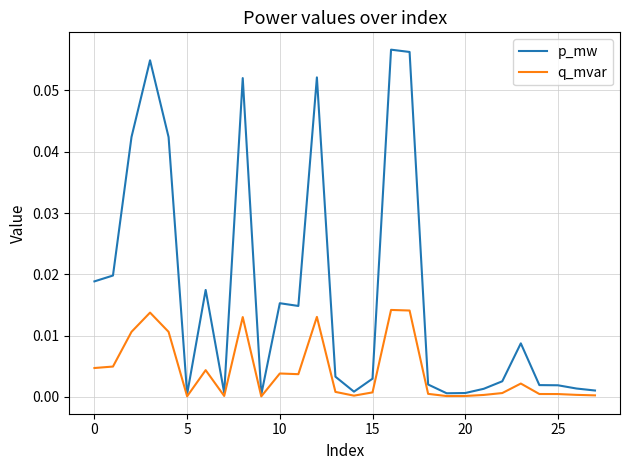

Rank the series by their average value, from lowest to highest.

q_mvar, p_mw